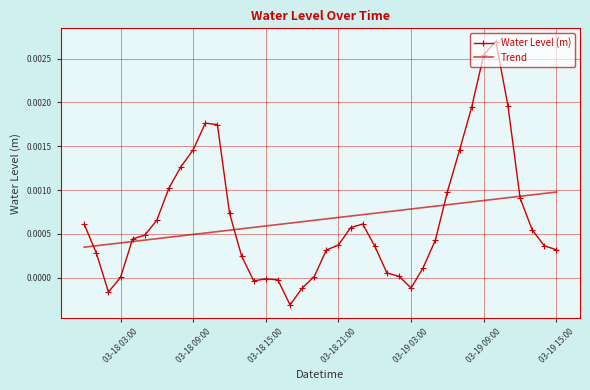

List the series in order of their peak value, lowest first.

Trend, Water Level (m)